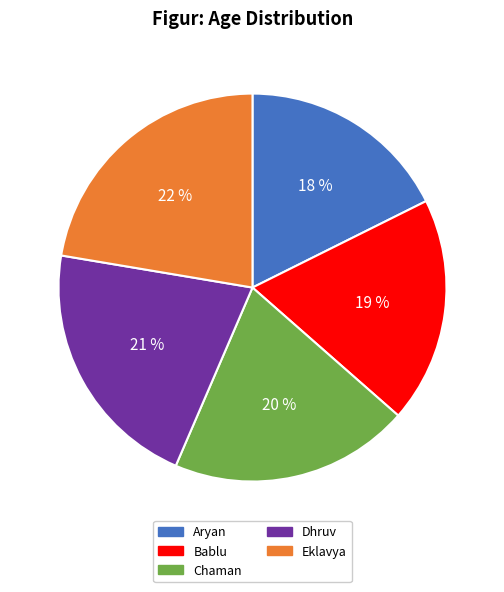

The Bablu slice represents 11% of the pie. True or false?

False